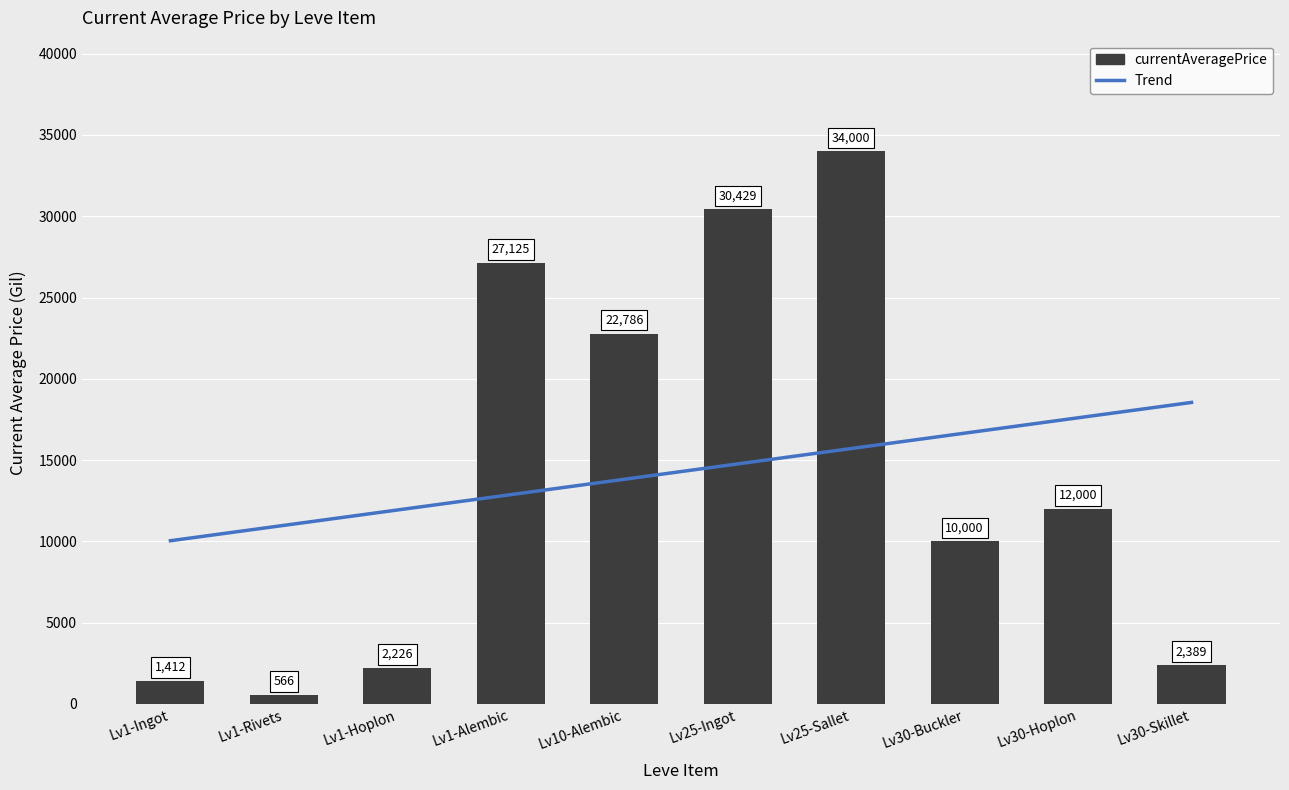

What is the difference between the second highest and minimum values?

29863.4